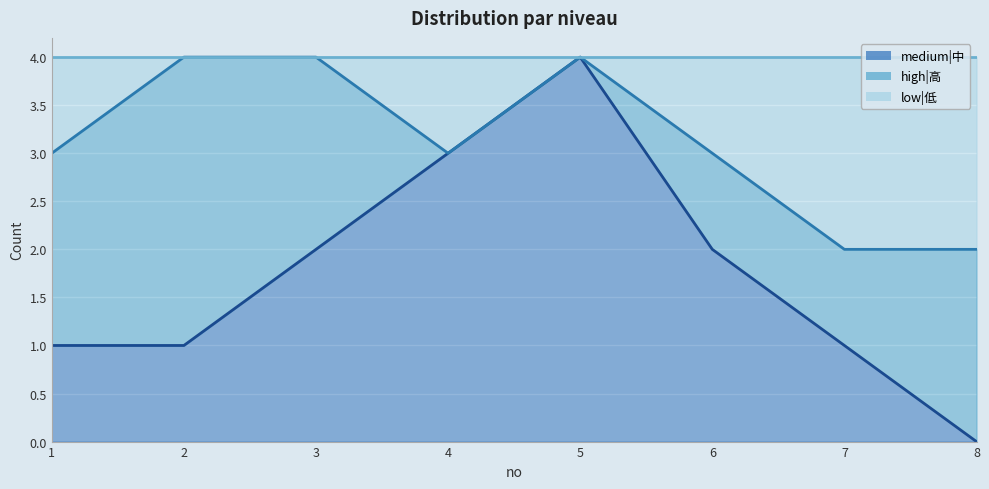

What is the approximate value of high|高 (line) at 5?

4